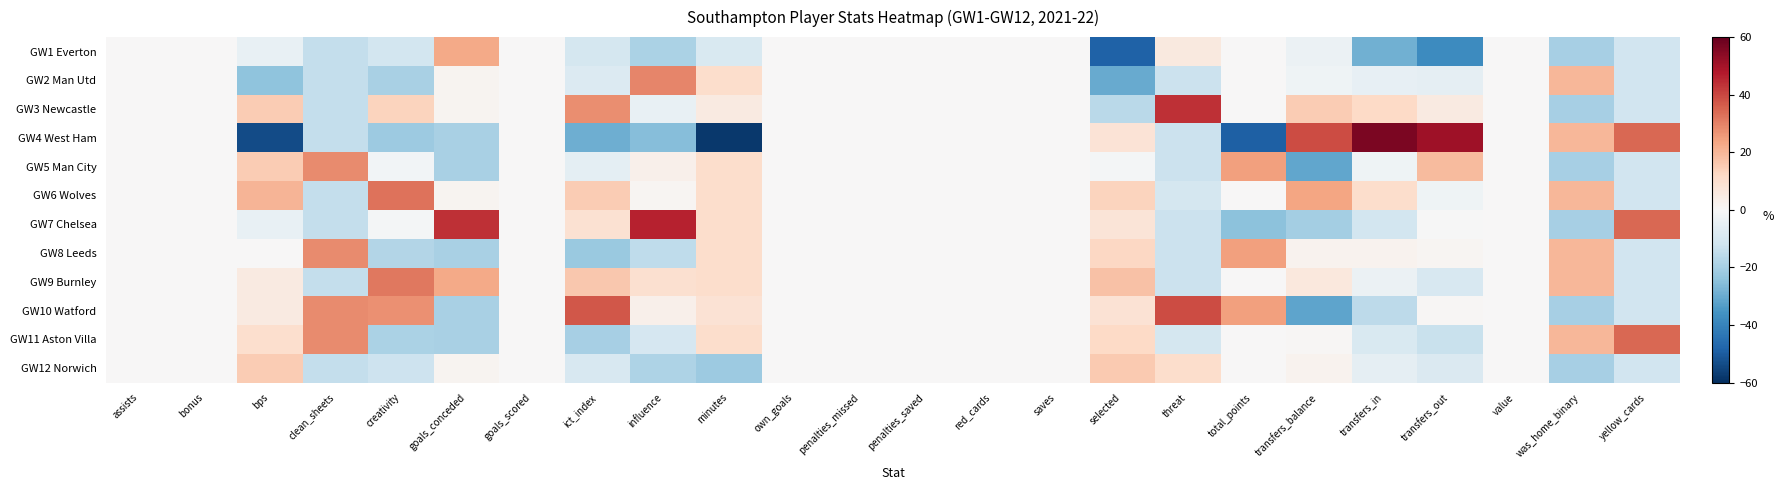

Reading left to right, list all the values displayed in this chart.

GW1 Everton: assists=0.0	bonus=0.0	bps=-4.5	clean_sheets=-14.1	creativity=-11.2	goals_conceded=22.7	goals_scored=0.0	ict_index=-10.6	influence=-19.0	minutes=-9.2	own_goals=0.0	penalties_missed=0.0	penalties_saved=0.0	red_cards=0.0	saves=0.0	selected=-48.7	threat=5.9	total_points=0.0	transfers_balance=-3.6	transfers_in=-28.8	transfers_out=-37.8	value=0.0	was_home_binary=-20.0	yellow_cards=-11.5
GW2 Man Utd: assists=0.0	bonus=0.0	bps=-24.3	clean_sheets=-14.1	creativity=-19.5	goals_conceded=1.7	goals_scored=0.0	ict_index=-8.3	influence=29.2	minutes=10.7	own_goals=0.0	penalties_missed=0.0	penalties_saved=0.0	red_cards=0.0	saves=0.0	selected=-30.4	threat=-13.0	total_points=0.0	transfers_balance=-2.6	transfers_in=-5.1	transfers_out=-5.3	value=0.0	was_home_binary=20.0	yellow_cards=-11.5
GW3 Newcastle: assists=0.0	bonus=0.0	bps=15.2	clean_sheets=-14.1	creativity=13.3	goals_conceded=1.7	goals_scored=0.0	ict_index=27.9	influence=-4.7	minutes=5.3	own_goals=0.0	penalties_missed=0.0	penalties_saved=0.0	red_cards=0.0	saves=0.0	selected=-16.1	threat=43.6	total_points=0.0	transfers_balance=15.1	transfers_in=11.8	transfers_out=5.6	value=0.0	was_home_binary=-20.0	yellow_cards=-11.5
GW4 West Ham: assists=0.0	bonus=0.0	bps=-53.9	clean_sheets=-14.1	creativity=-21.8	goals_conceded=-19.2	goals_scored=0.0	ict_index=-29.3	influence=-25.5	minutes=-57.8	own_goals=0.0	penalties_missed=0.0	penalties_saved=0.0	red_cards=0.0	saves=0.0	selected=8.4	threat=-13.0	total_points=-49.0	transfers_balance=39.3	transfers_in=56.5	transfers_out=50.9	value=0.0	was_home_binary=20.0	yellow_cards=34.6
GW5 Man City: assists=0.0	bonus=0.0	bps=15.2	clean_sheets=28.3	creativity=-1.6	goals_conceded=-19.2	goals_scored=0.0	ict_index=-5.9	influence=3.2	minutes=10.7	own_goals=0.0	penalties_missed=0.0	penalties_saved=0.0	red_cards=0.0	saves=0.0	selected=-0.9	threat=-13.0	total_points=24.5	transfers_balance=-31.2	transfers_in=-2.4	transfers_out=19.2	value=0.0	was_home_binary=-20.0	yellow_cards=-11.5
GW6 Wolves: assists=0.0	bonus=0.0	bps=20.2	clean_sheets=-14.1	creativity=32.6	goals_conceded=1.7	goals_scored=0.0	ict_index=15.1	influence=1.2	minutes=10.7	own_goals=0.0	penalties_missed=0.0	penalties_saved=0.0	red_cards=0.0	saves=0.0	selected=13.2	threat=-10.6	total_points=0.0	transfers_balance=23.8	transfers_in=10.5	transfers_out=-2.4	value=0.0	was_home_binary=20.0	yellow_cards=-11.5
GW7 Chelsea: assists=0.0	bonus=0.0	bps=-4.5	clean_sheets=-14.1	creativity=-1.2	goals_conceded=43.7	goals_scored=0.0	ict_index=9.2	influence=46.2	minutes=10.7	own_goals=0.0	penalties_missed=0.0	penalties_saved=0.0	red_cards=0.0	saves=0.0	selected=7.8	threat=-13.0	total_points=-24.5	transfers_balance=-20.5	transfers_in=-10.9	transfers_out=-0.4	value=0.0	was_home_binary=-20.0	yellow_cards=34.6
GW8 Leeds: assists=0.0	bonus=0.0	bps=0.4	clean_sheets=28.3	creativity=-17.8	goals_conceded=-19.2	goals_scored=0.0	ict_index=-22.3	influence=-15.1	minutes=10.7	own_goals=0.0	penalties_missed=0.0	penalties_saved=0.0	red_cards=0.0	saves=0.0	selected=12.6	threat=-13.0	total_points=24.5	transfers_balance=2.1	transfers_in=2.0	transfers_out=1.3	value=0.0	was_home_binary=20.0	yellow_cards=-11.5
GW9 Burnley: assists=0.0	bonus=0.0	bps=5.3	clean_sheets=-14.1	creativity=31.4	goals_conceded=22.7	goals_scored=0.0	ict_index=16.2	influence=9.7	minutes=10.7	own_goals=0.0	penalties_missed=0.0	penalties_saved=0.0	red_cards=0.0	saves=0.0	selected=17.5	threat=-13.0	total_points=0.0	transfers_balance=6.5	transfers_in=-3.4	transfers_out=-9.4	value=0.0	was_home_binary=20.0	yellow_cards=-11.5
GW10 Watford: assists=0.0	bonus=0.0	bps=5.3	clean_sheets=28.3	creativity=27.4	goals_conceded=-19.2	goals_scored=0.0	ict_index=37.3	influence=3.2	minutes=8.9	own_goals=0.0	penalties_missed=0.0	penalties_saved=0.0	red_cards=0.0	saves=0.0	selected=8.7	threat=38.9	total_points=24.5	transfers_balance=-31.6	transfers_in=-15.6	transfers_out=0.9	value=0.0	was_home_binary=-20.0	yellow_cards=-11.5
GW11 Aston Villa: assists=0.0	bonus=0.0	bps=10.3	clean_sheets=28.3	creativity=-19.0	goals_conceded=-19.2	goals_scored=0.0	ict_index=-19.9	influence=-9.9	minutes=10.7	own_goals=0.0	penalties_missed=0.0	penalties_saved=0.0	red_cards=0.0	saves=0.0	selected=12.2	threat=-10.6	total_points=0.0	transfers_balance=0.6	transfers_in=-9.3	transfers_out=-13.5	value=0.0	was_home_binary=20.0	yellow_cards=34.6
GW12 Norwich: assists=0.0	bonus=0.0	bps=15.2	clean_sheets=-14.1	creativity=-12.6	goals_conceded=1.7	goals_scored=0.0	ict_index=-9.4	influence=-18.4	minutes=-21.8	own_goals=0.0	penalties_missed=0.0	penalties_saved=0.0	red_cards=0.0	saves=0.0	selected=15.8	threat=10.6	total_points=0.0	transfers_balance=2.1	transfers_in=-5.3	transfers_out=-8.9	value=0.0	was_home_binary=-20.0	yellow_cards=-11.5